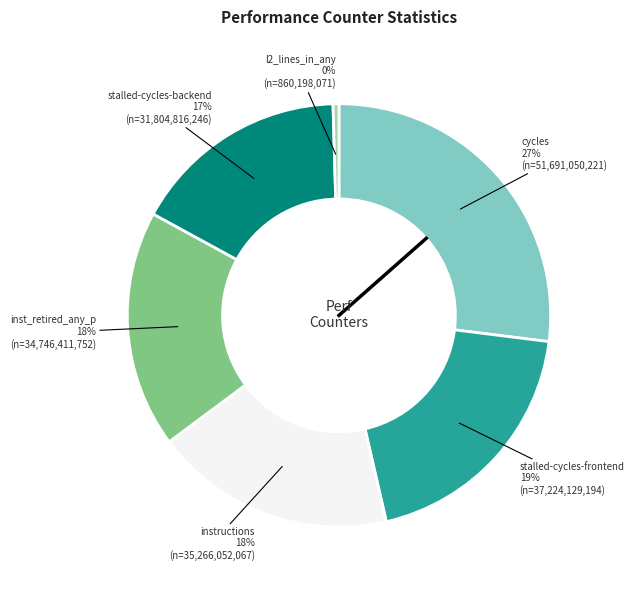

Is there a majority slice in this chart?

No